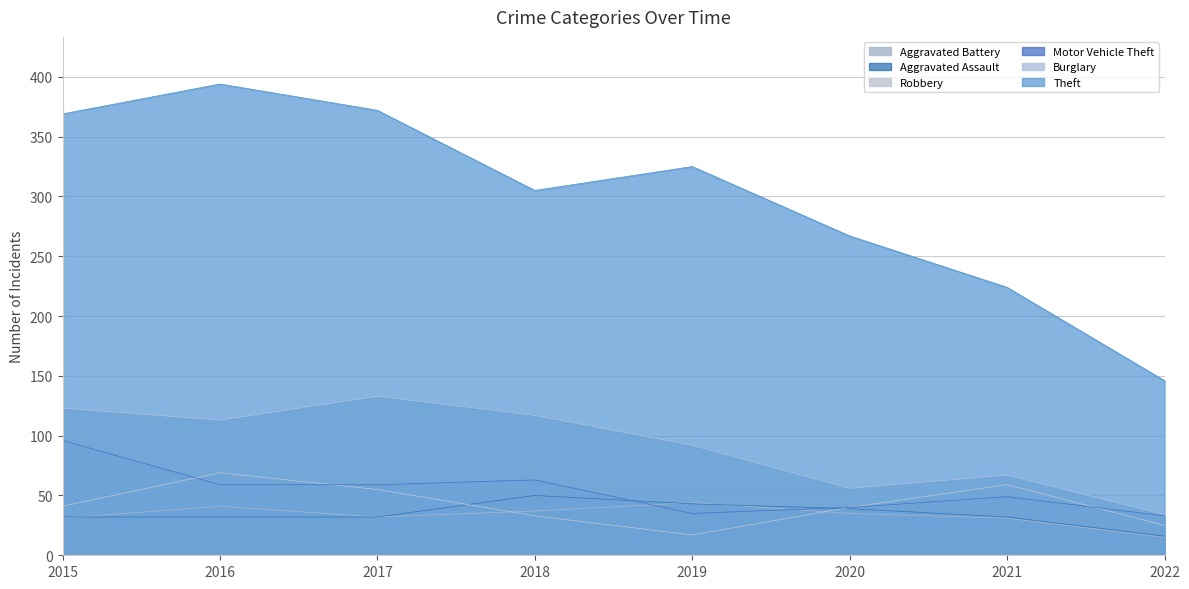

How many lines are shown in the chart?

6